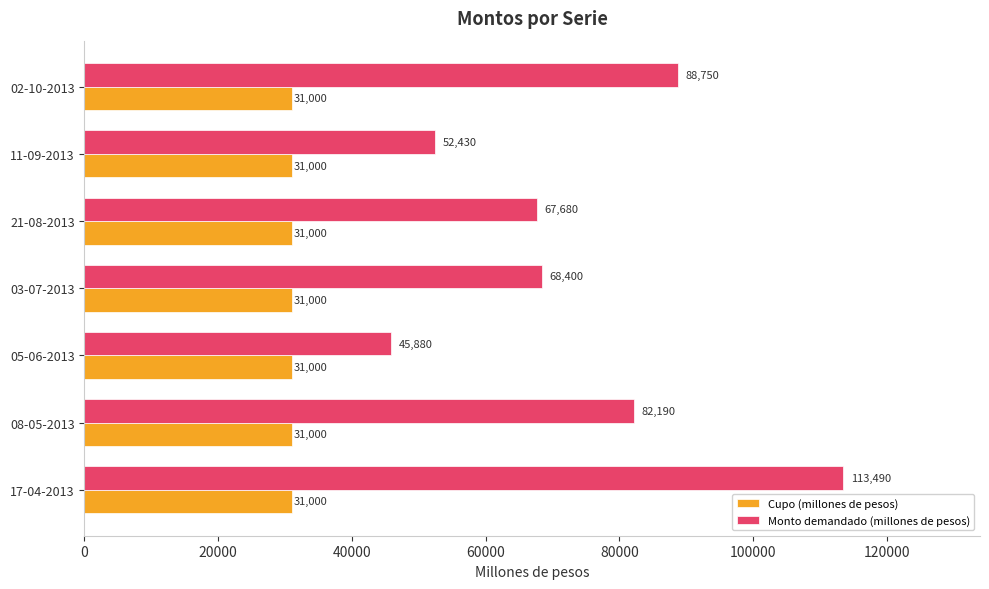

How many distinct data groups are displayed?

2